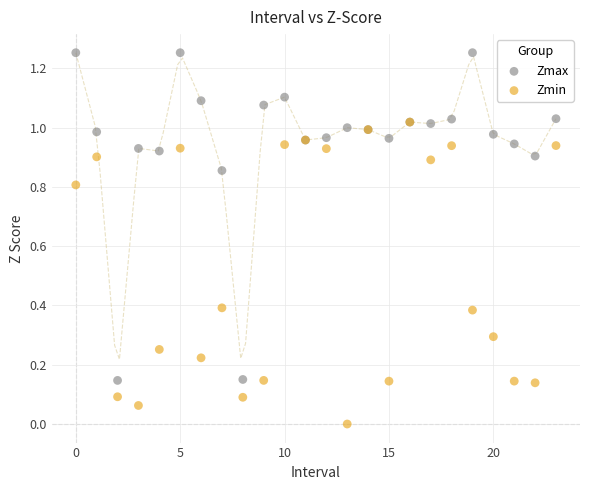

What are all the series names shown in the legend?

Zmax, Zmin